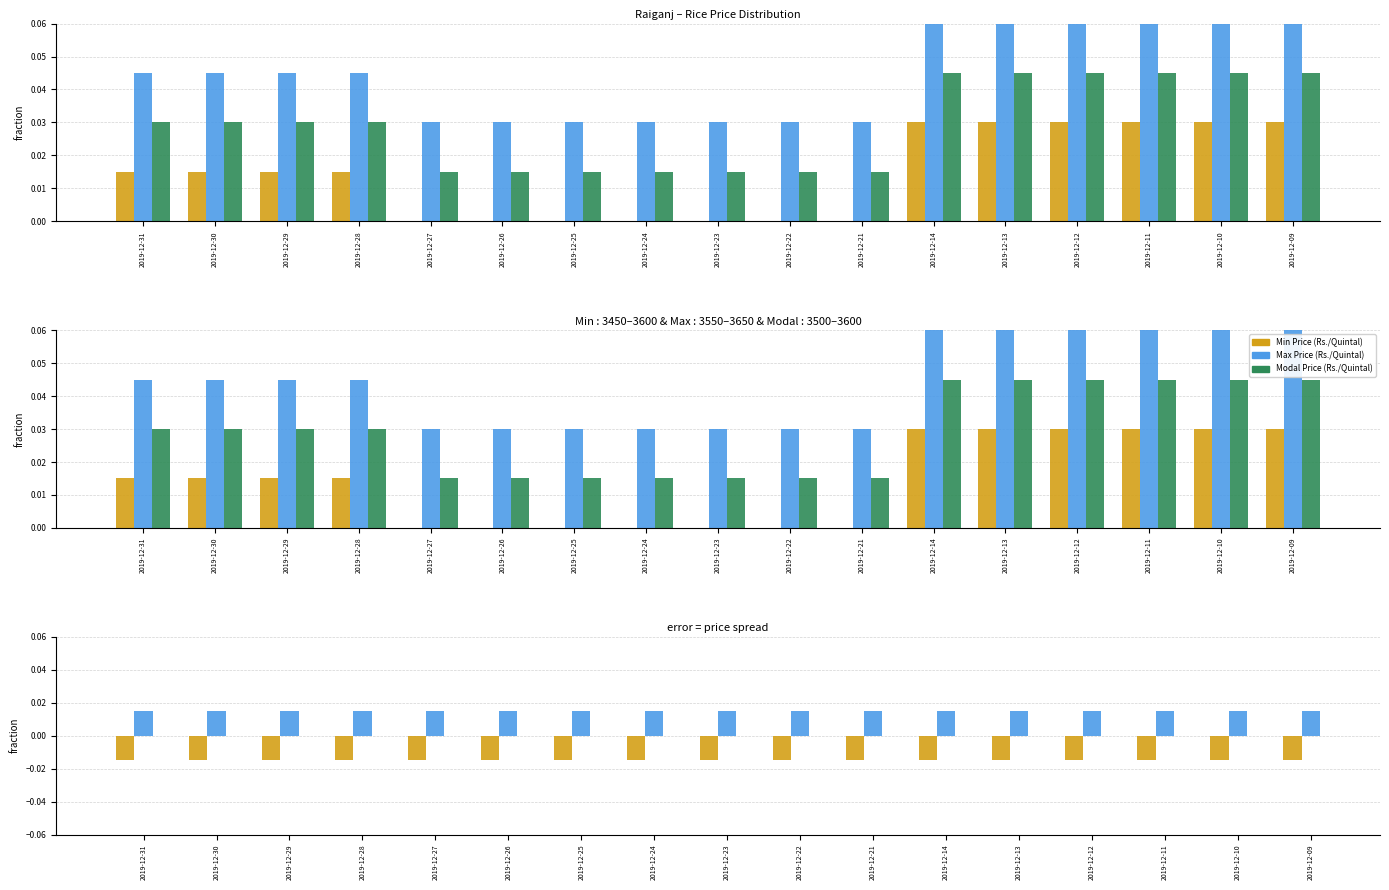

Is it true that Max Price (Rs./Quintal) equals 0.0 at 2019-12-31?

True